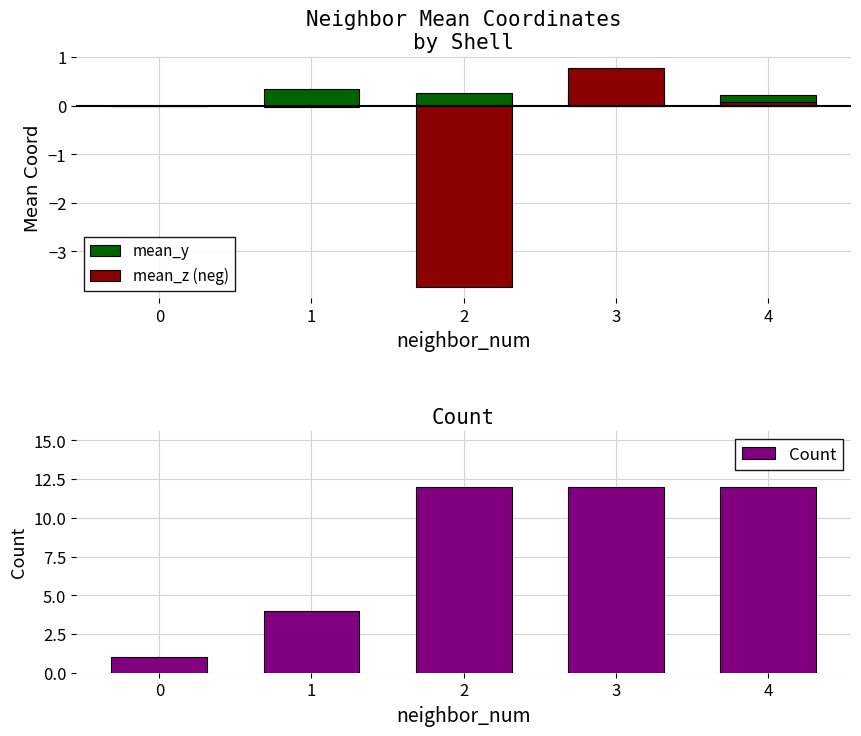

The value of mean_z (neg) at 4 is 0.1. True or false?

True